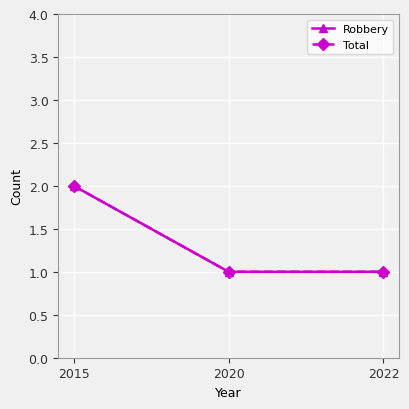

Is this an area chart (filled region under the line)?

No